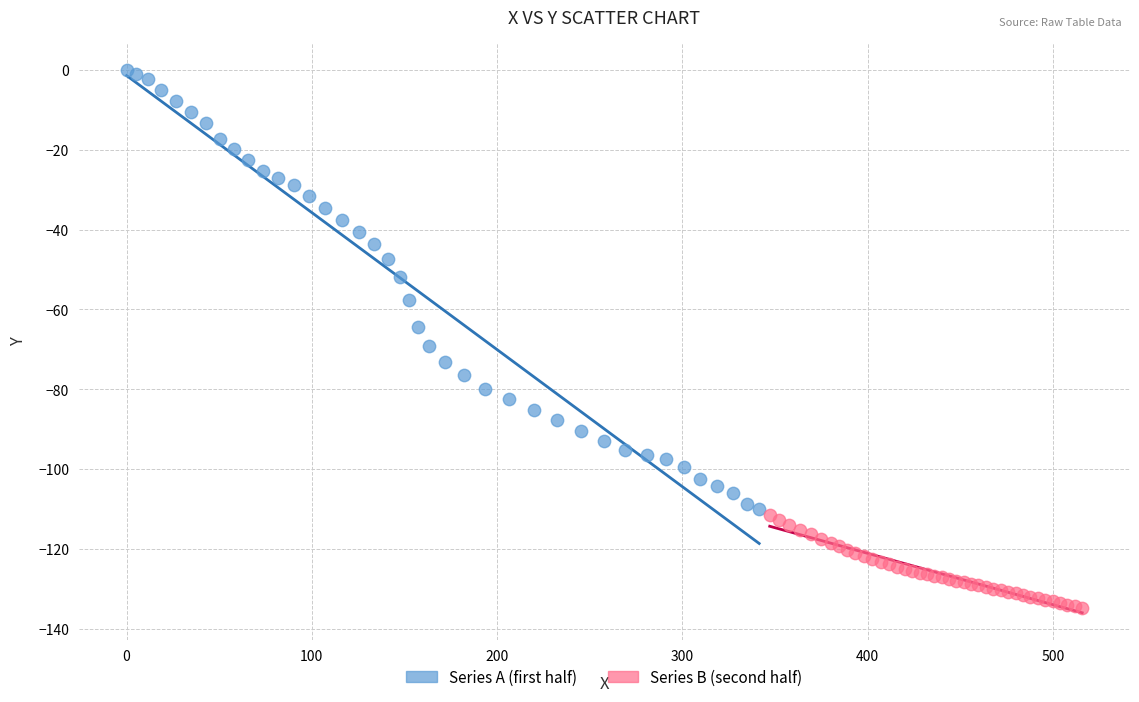

Which series reaches the maximum Y coordinate?

Series A (first half)